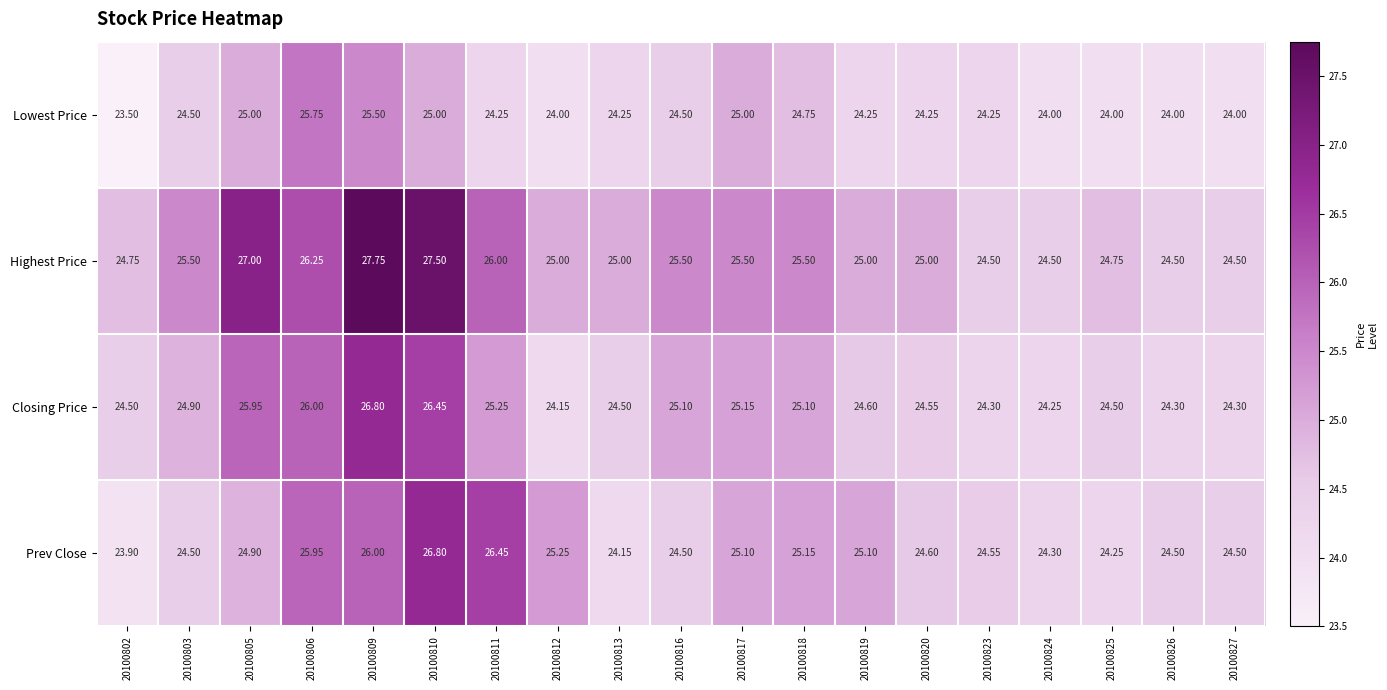

Between 20100803 and 20100818, which series saw the biggest shift?

Prev Close